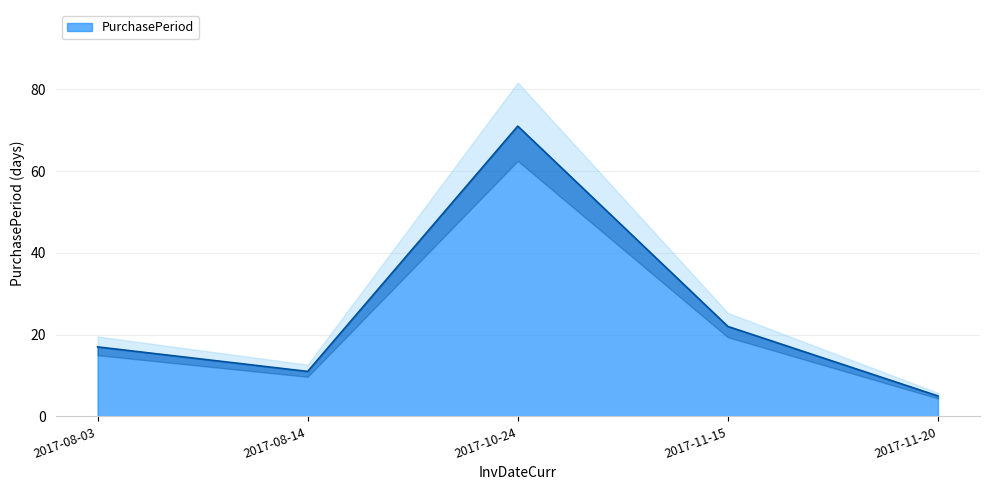

How many categories are shown in the chart?

5